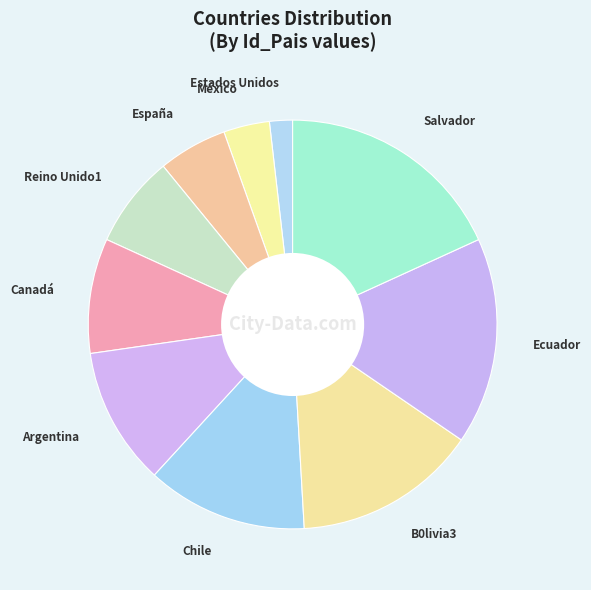

Count the number of slices in the pie.

10